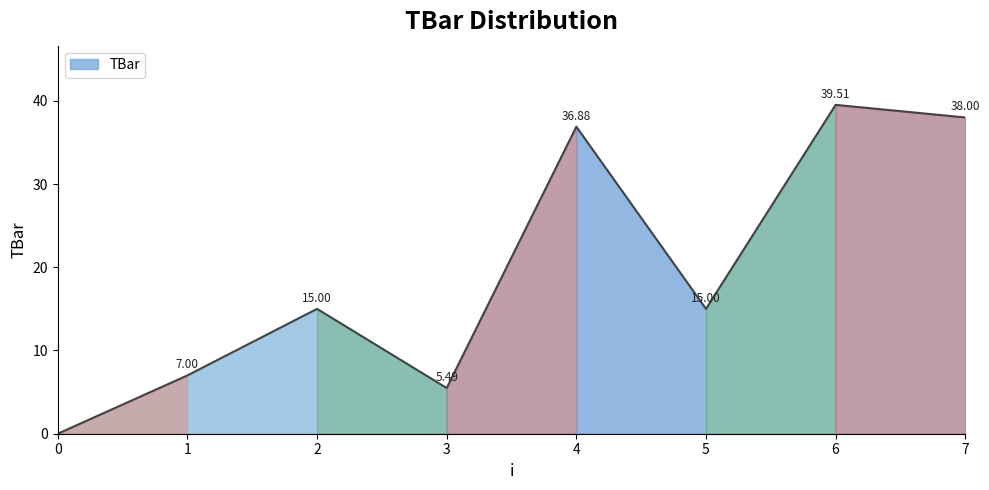

The value at 3 is 5.5. True or false?

True